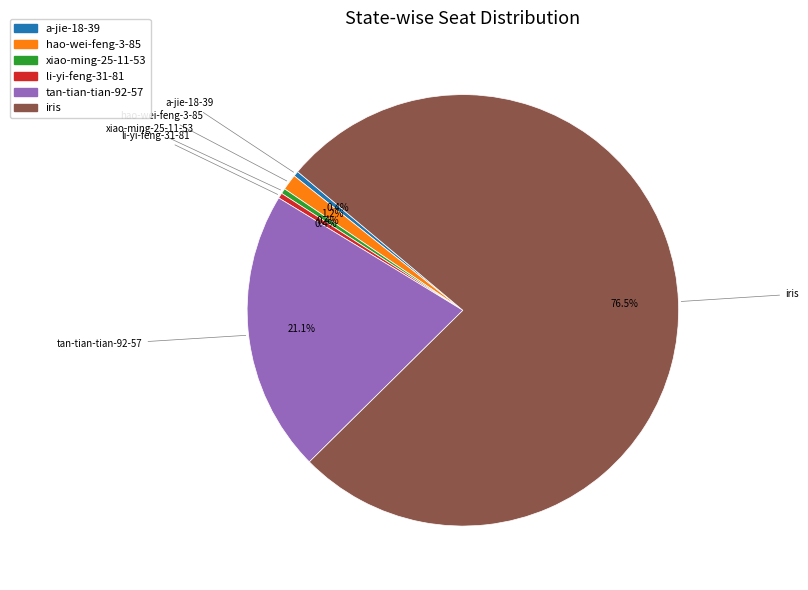

What is the largest slice in the pie chart?

iris